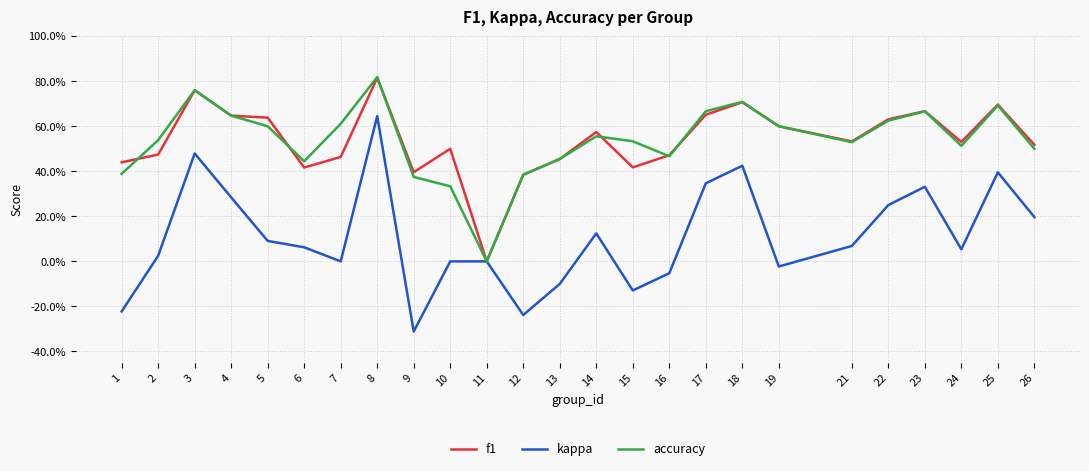

Between 2 and 23, which series saw the biggest shift?

kappa